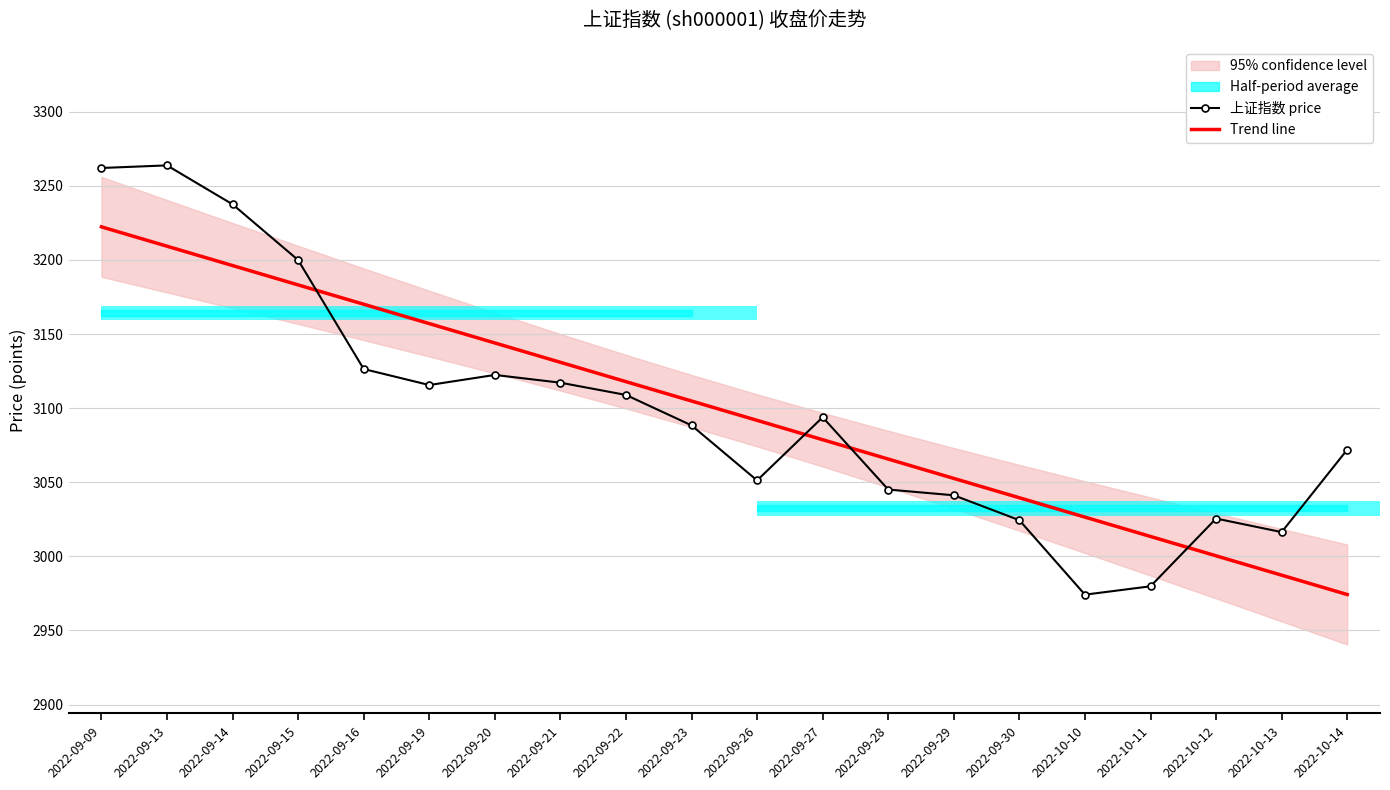

Rank the series by their maximum value, from highest to lowest.

上证指数 price, Trend line